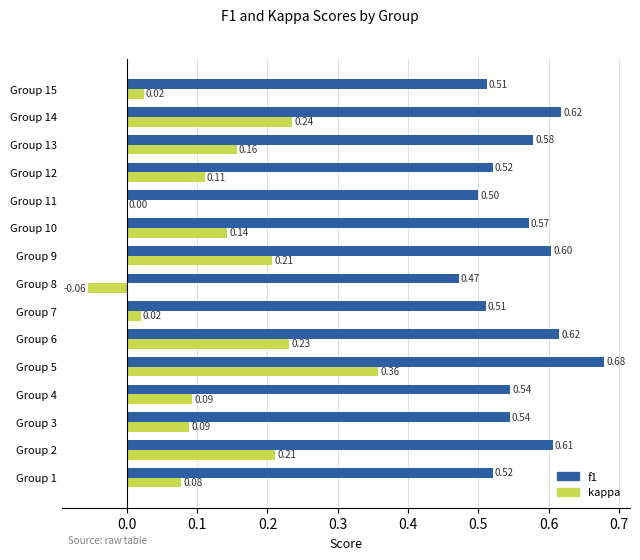

Between Group 7 and Group 13, which series saw the biggest shift?

kappa